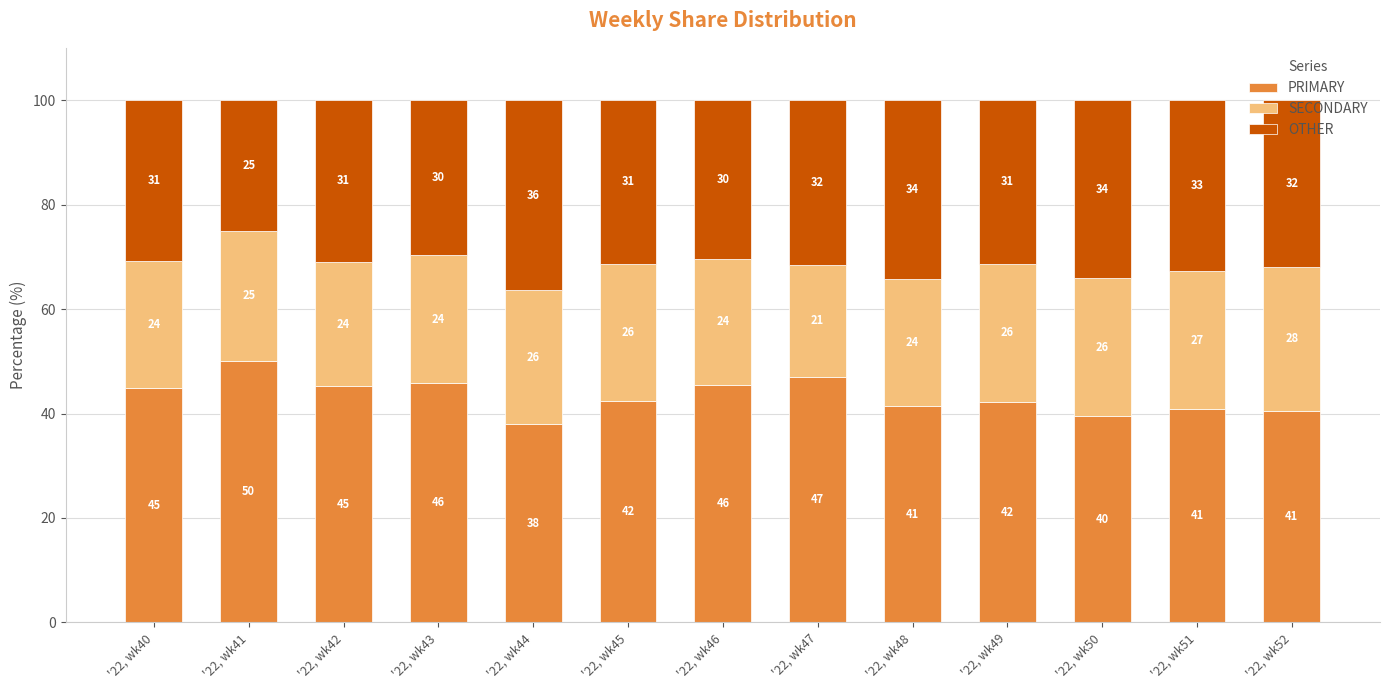

How many series are shown in this chart?

3